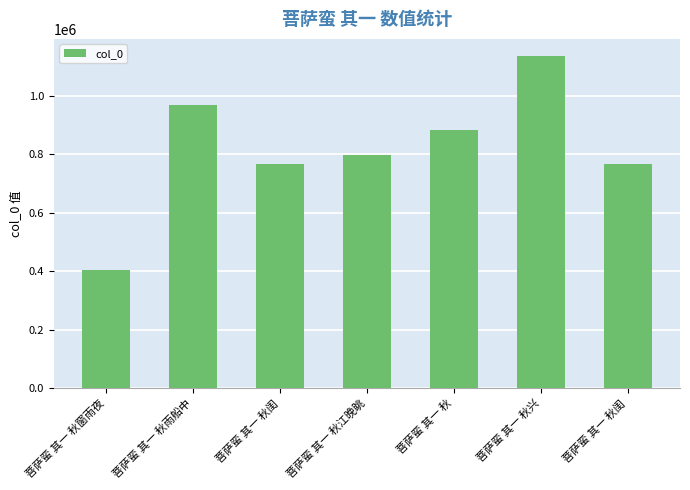

Rank the categories by value from highest to lowest.

菩萨蛮 其一 秋兴, 菩萨蛮 其一 秋雨船中, 菩萨蛮 其一 秋, 菩萨蛮 其一 秋江晚眺, 菩萨蛮 其一 秋闺, 菩萨蛮 其一 秋闺, 菩萨蛮 其一 秋窗雨夜